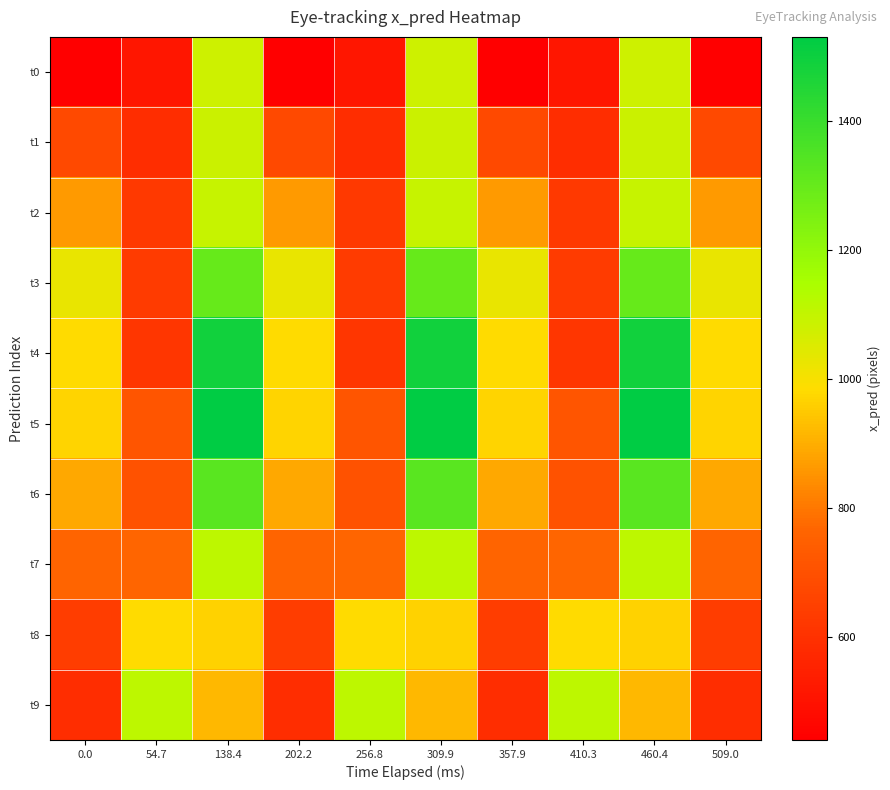

Between 54.7 and 256.8, which is larger?

54.7